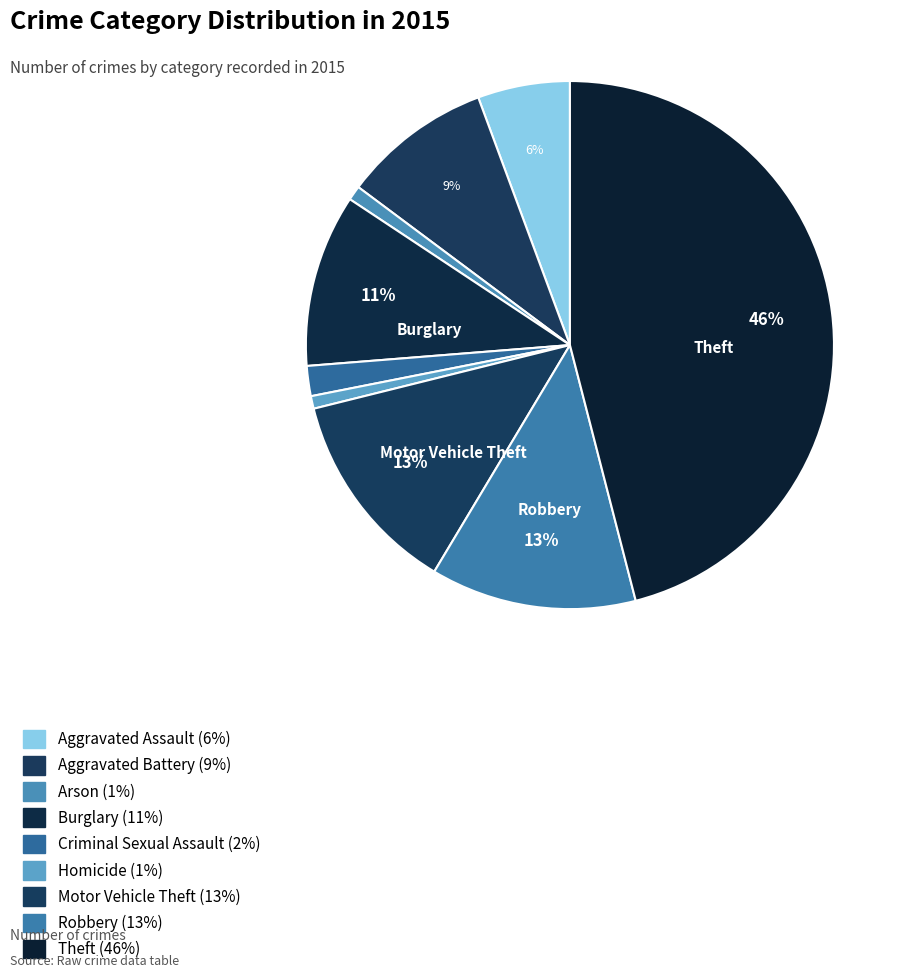

How many segments does this pie chart have?

9